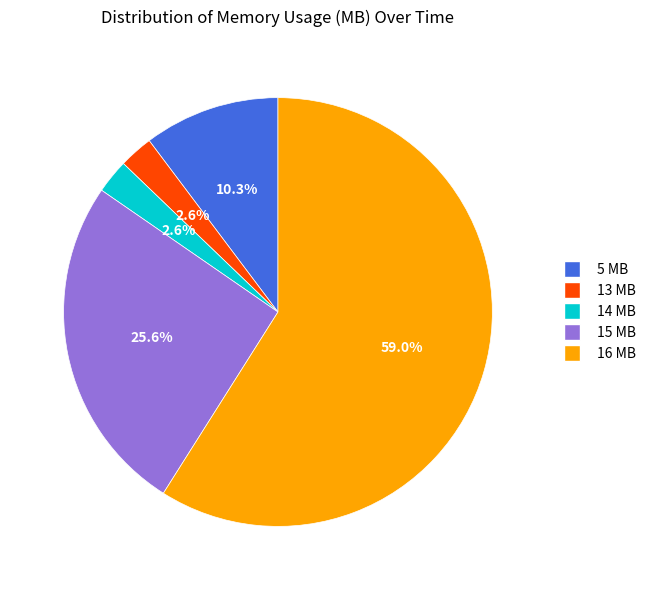

Count the number of slices in the pie.

5